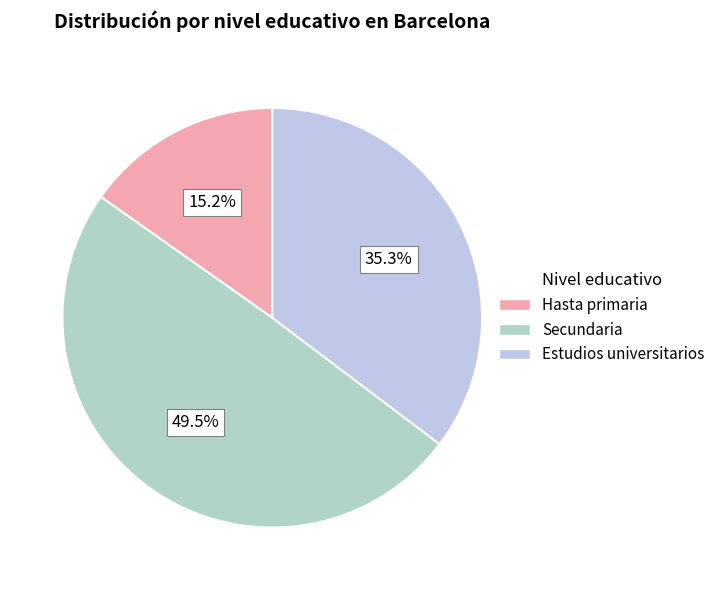

Is it true that Secundaria is 49% of the pie?

True